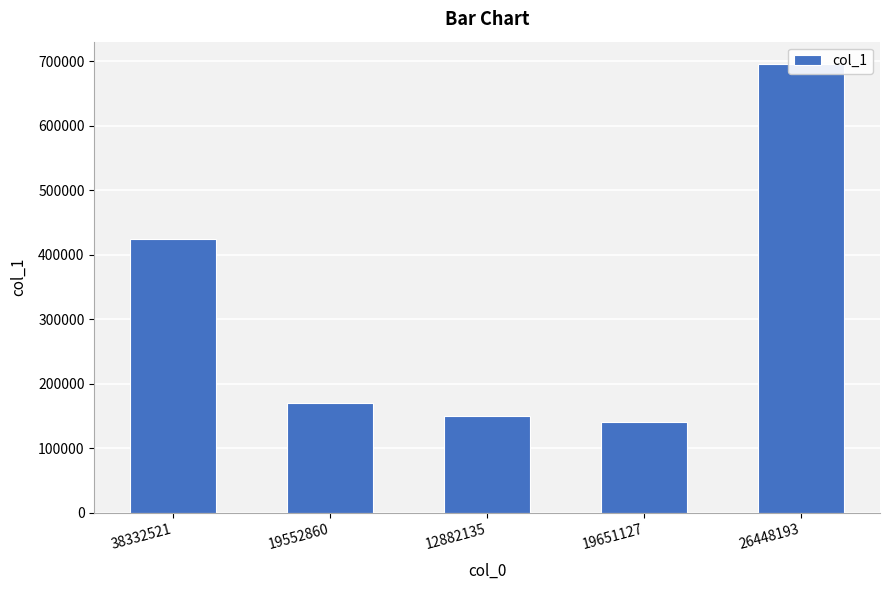

What is the label of the 5th bar from the left?

26448193